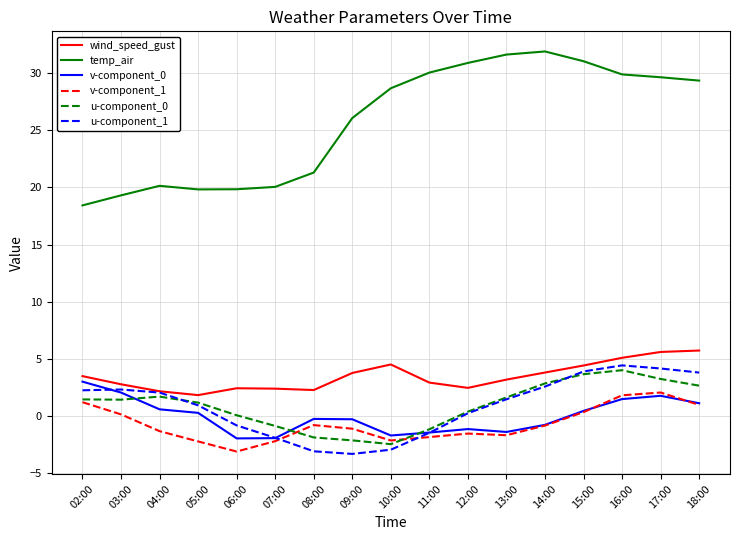

True or false: v-component_0 and temp_air intersect in this chart.

False